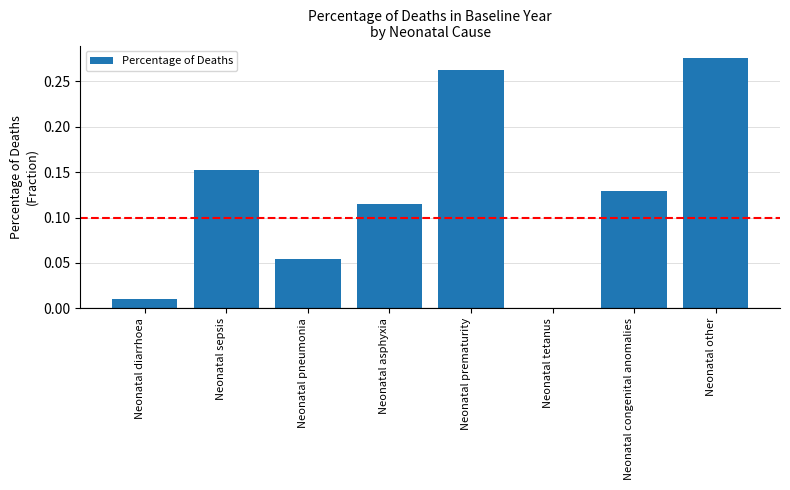

Where is the data nearest to the value 0?

Neonatal tetanus